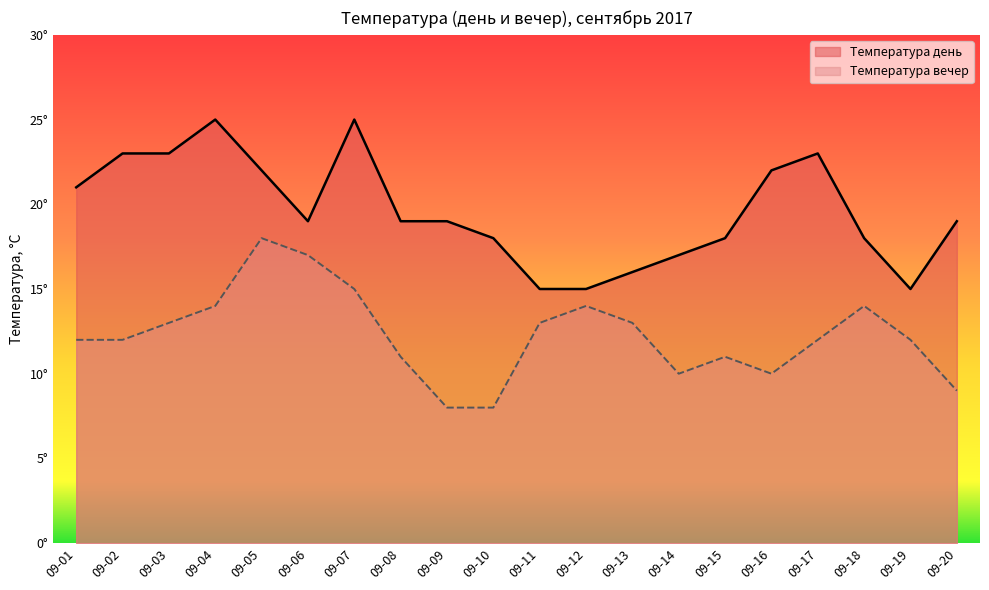

Does the chart display data point markers on the line(s)?

No